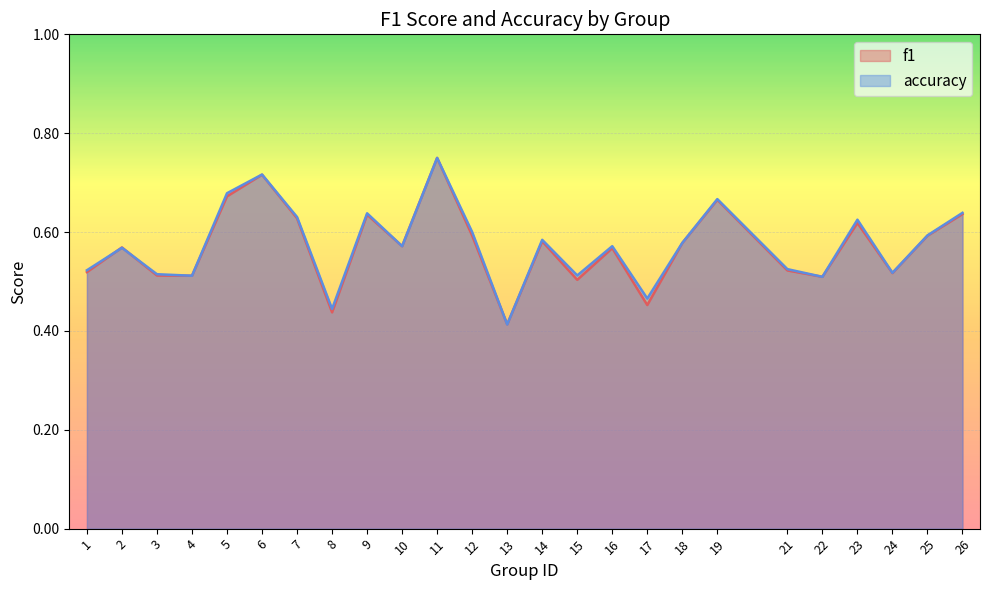

How many lines are shown in the chart?

2